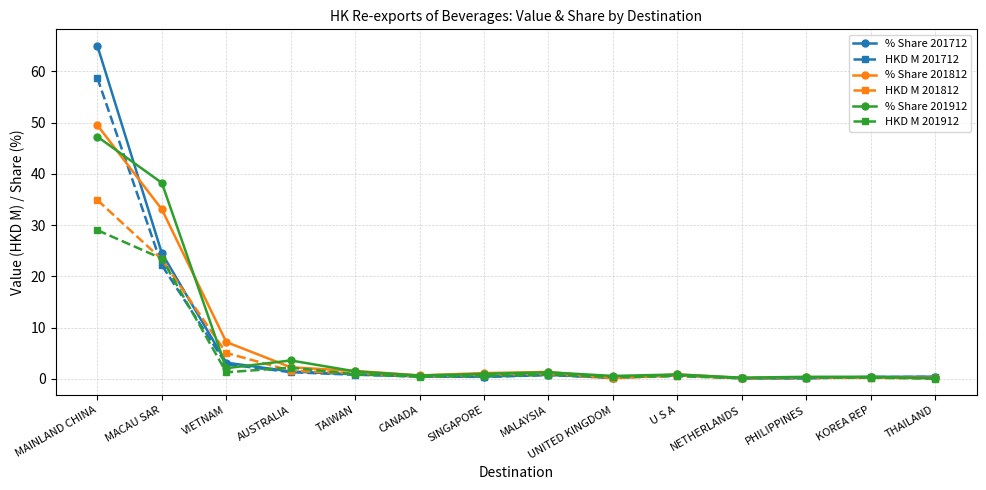

In % Share 201812, how many points are higher than both neighbors (excluding endpoints)?

3